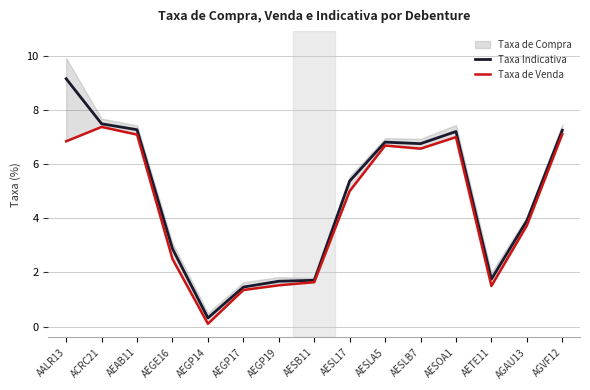

The Taxa de Venda series shows 6.6 at AESLB7. True or false?

True